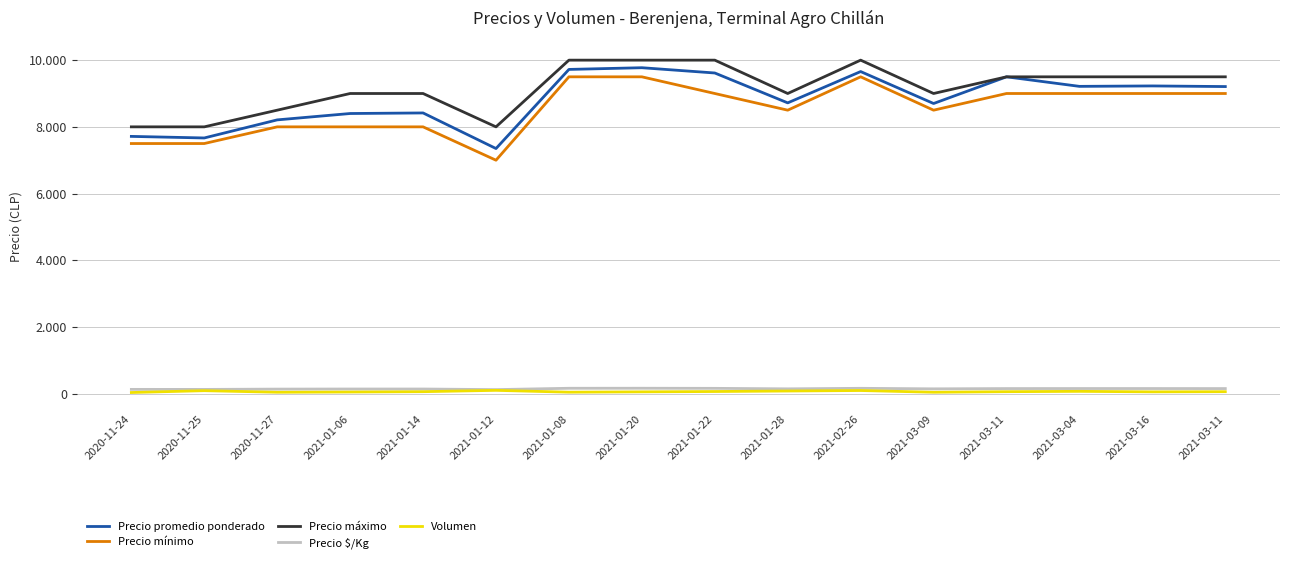

What are all the series names shown in the legend?

Precio promedio ponderado, Precio mínimo, Precio máximo, Precio $/Kg, Volumen